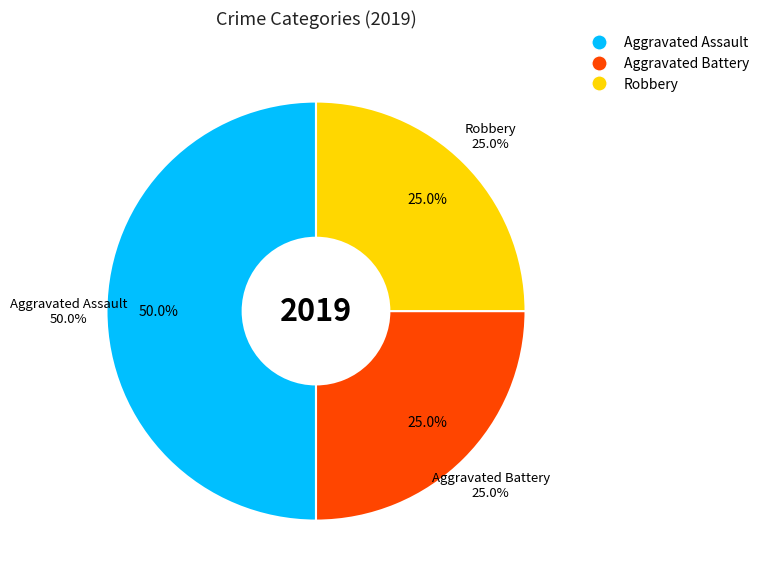

How many slices are in this pie chart?

3